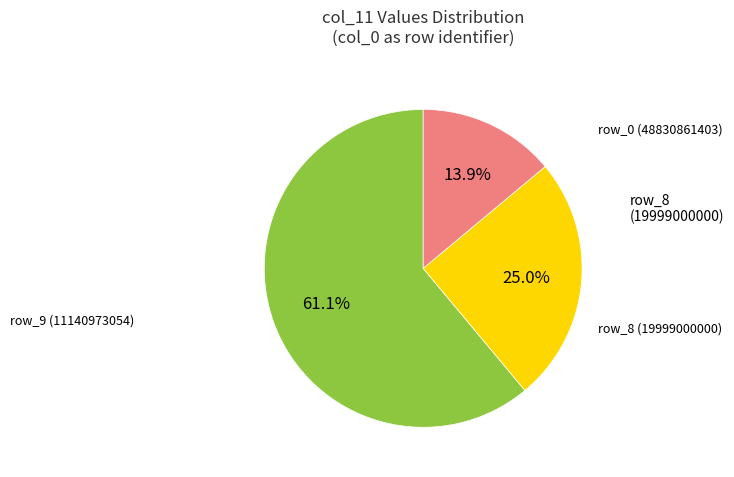

Is there a majority slice in this chart?

Yes